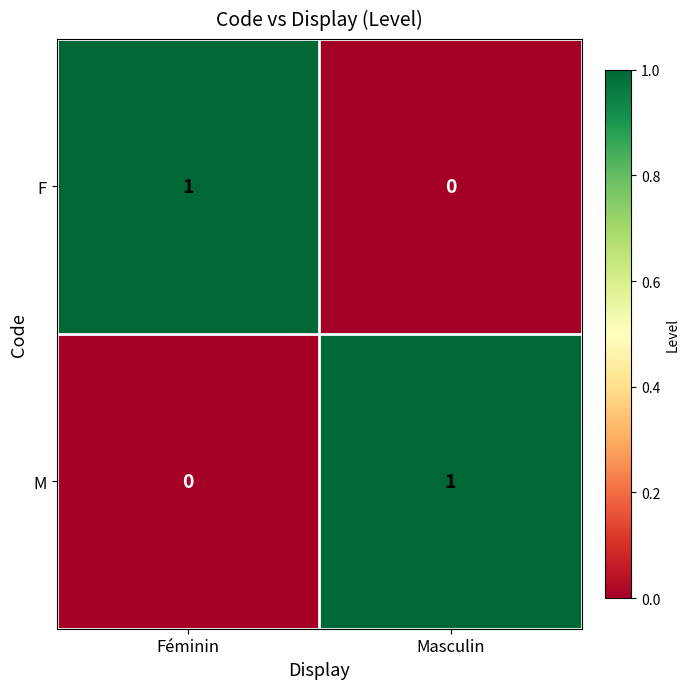

Which category has the highest value in the F series?

Féminin